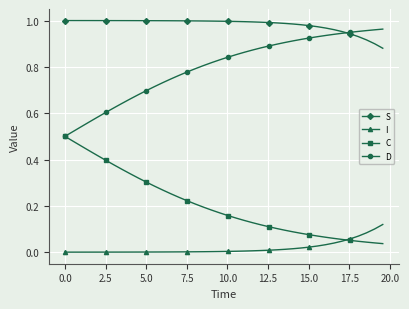

Rank the series by their average value, from lowest to highest.

I, C, D, S